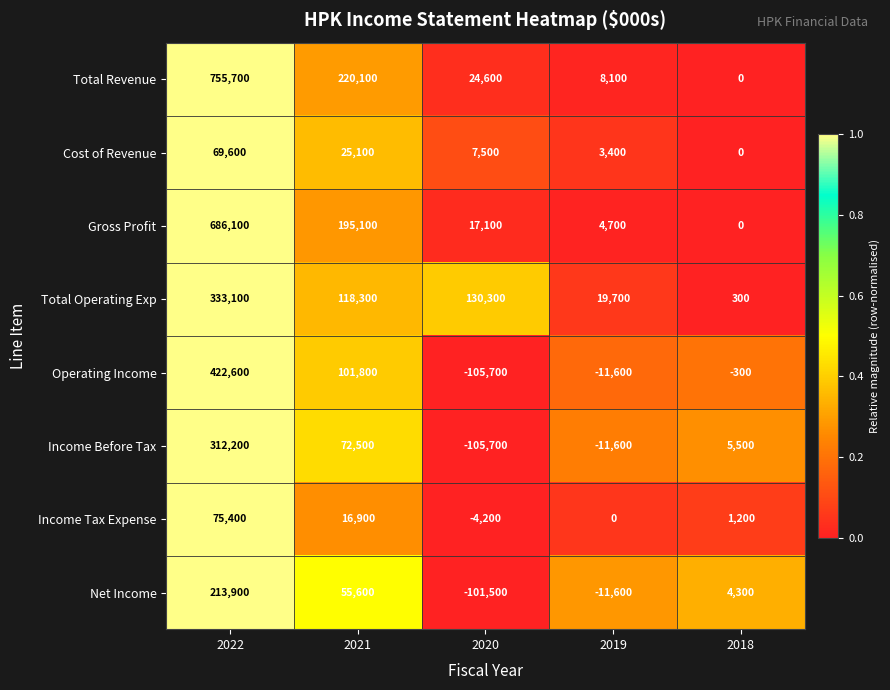

What is the sum of all Gross Profit values?

903000